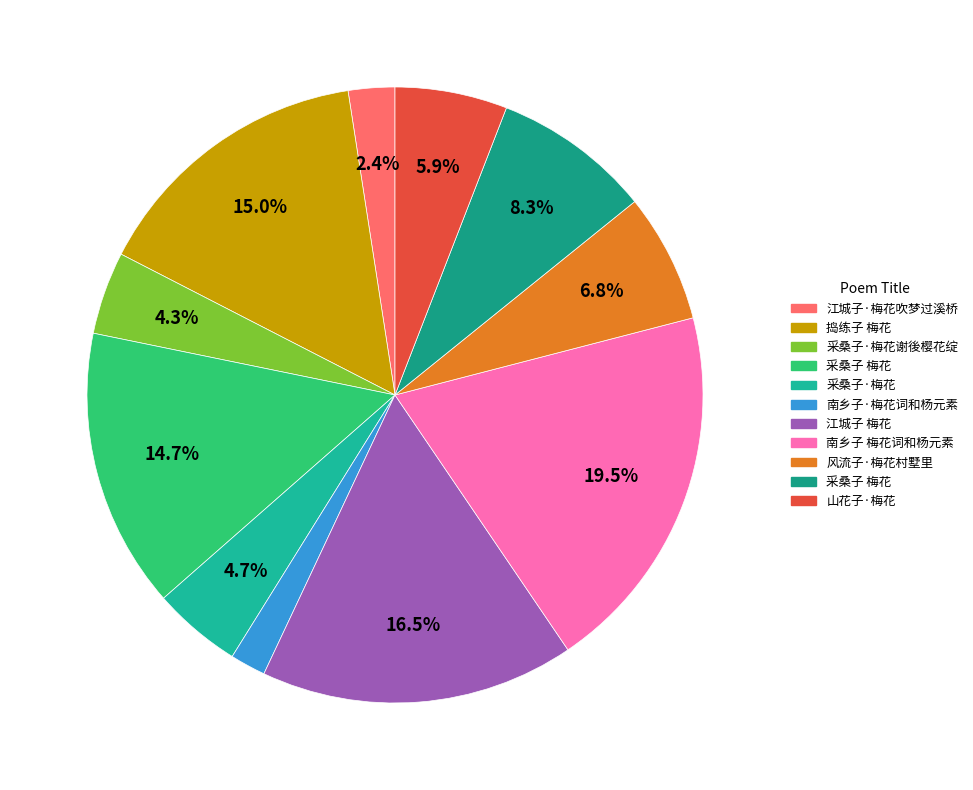

To the nearest percent, what is the difference between the largest and smallest slice percentages?

18%